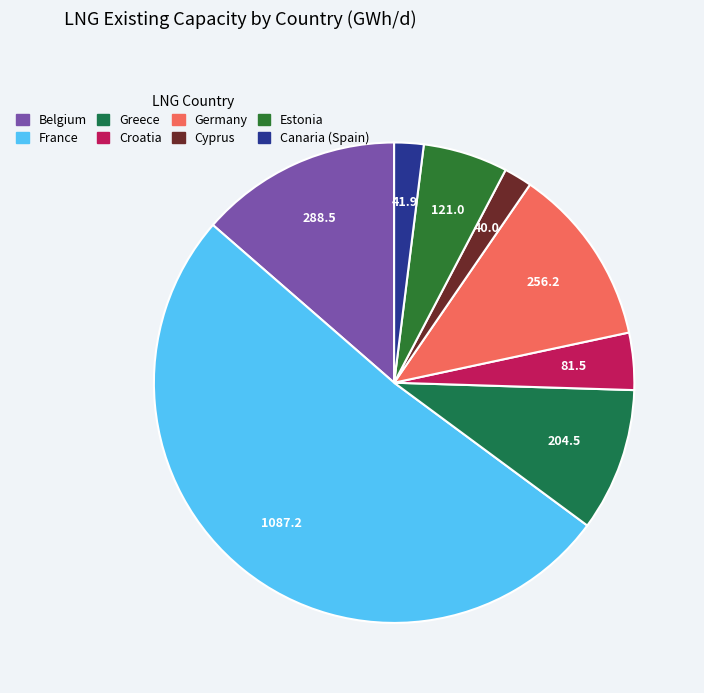

How much of the chart is everything except Greece?

90.4%